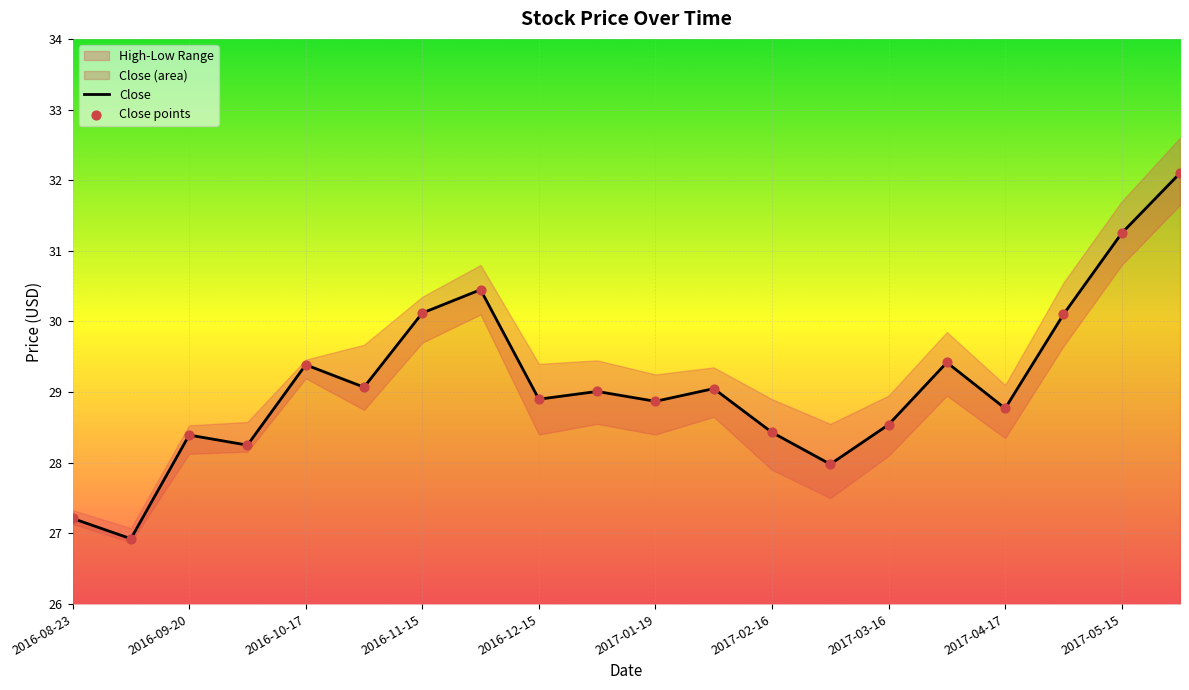

The value of Close at 2017-03-16 is 28.5. True or false?

True